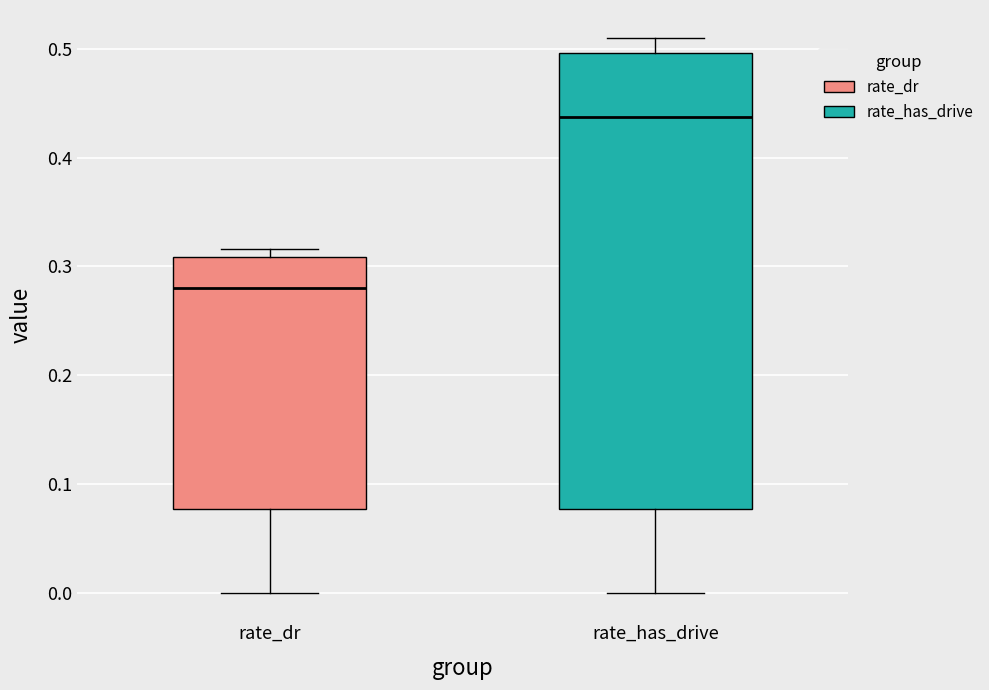

Which box has the highest median line?

rate_has_drive